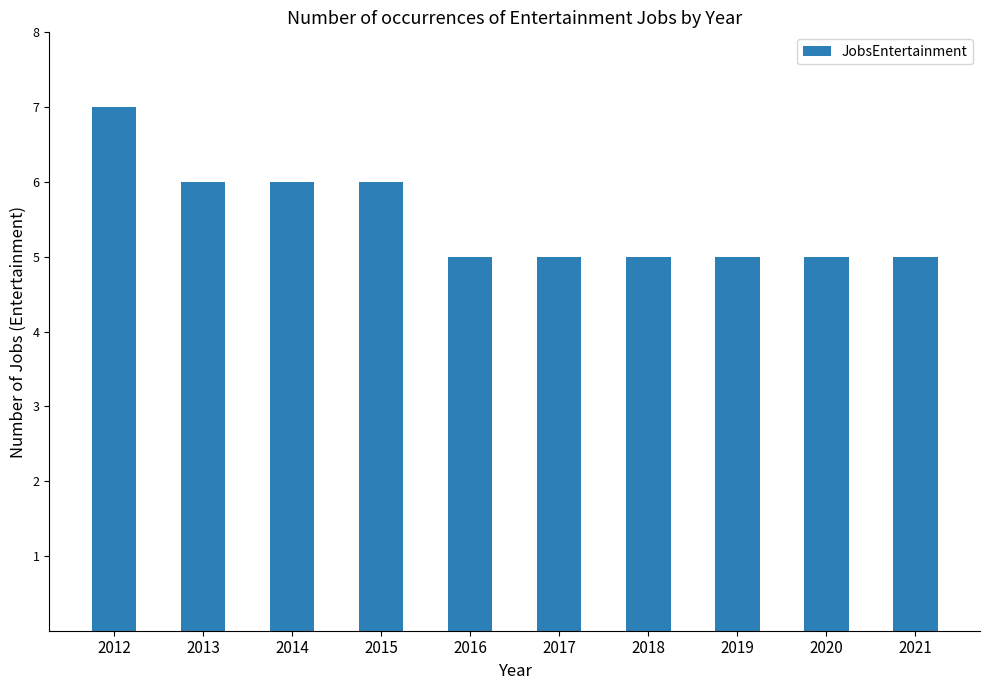

Read the value at 2015.

6